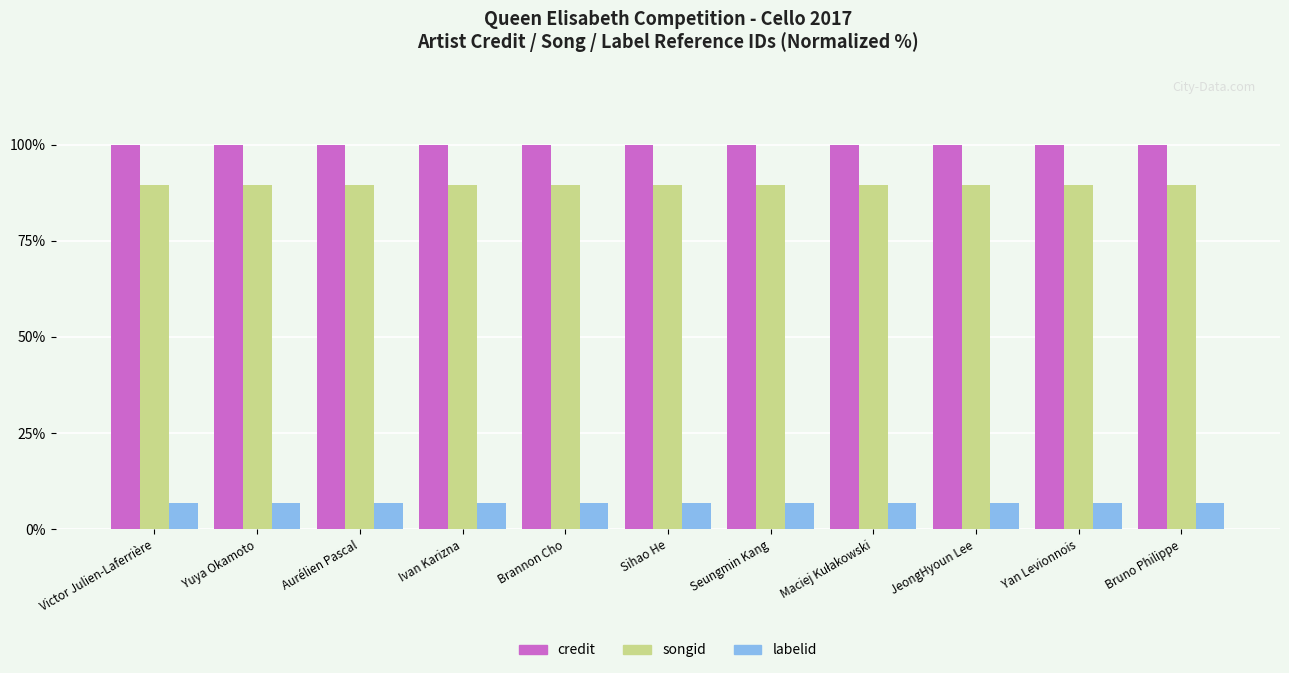

Read the credit value at Yuya Okamoto.

100.0